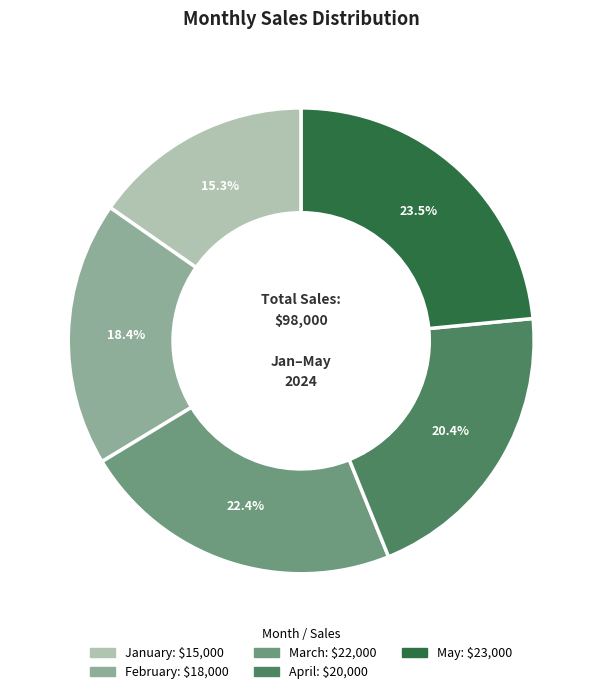

Which slice is the smallest?

January